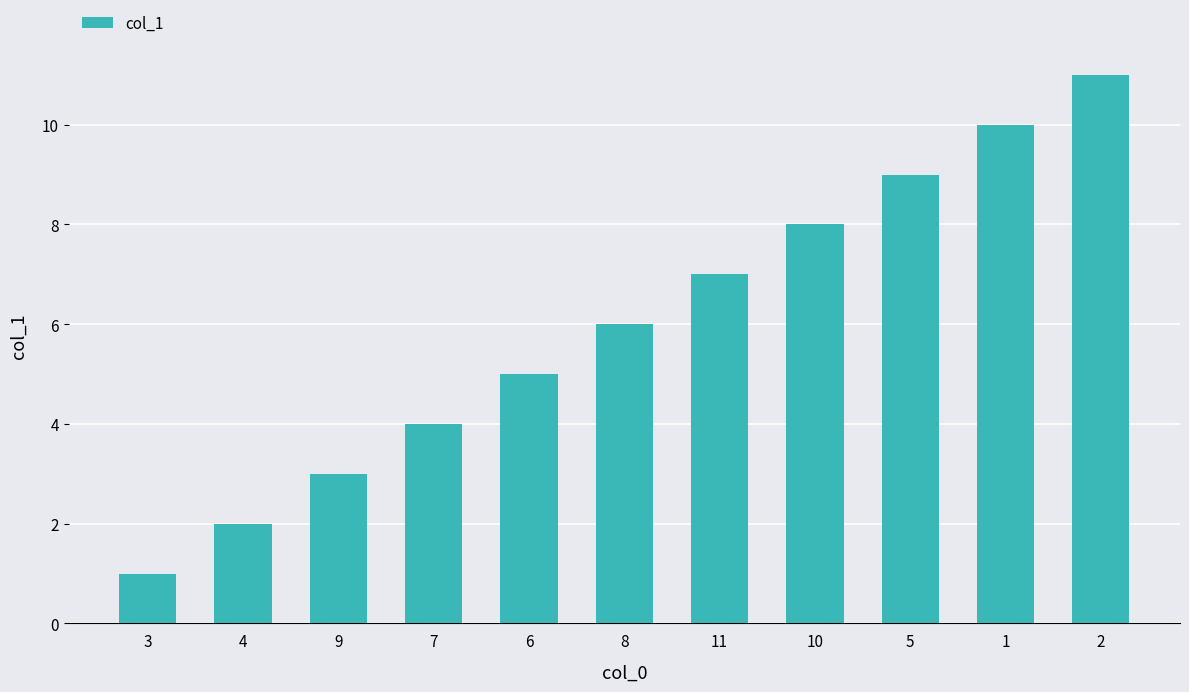

Reading left to right, what are all the values shown in this chart?

1	2	3	4	5	6	7	8	9	10	11